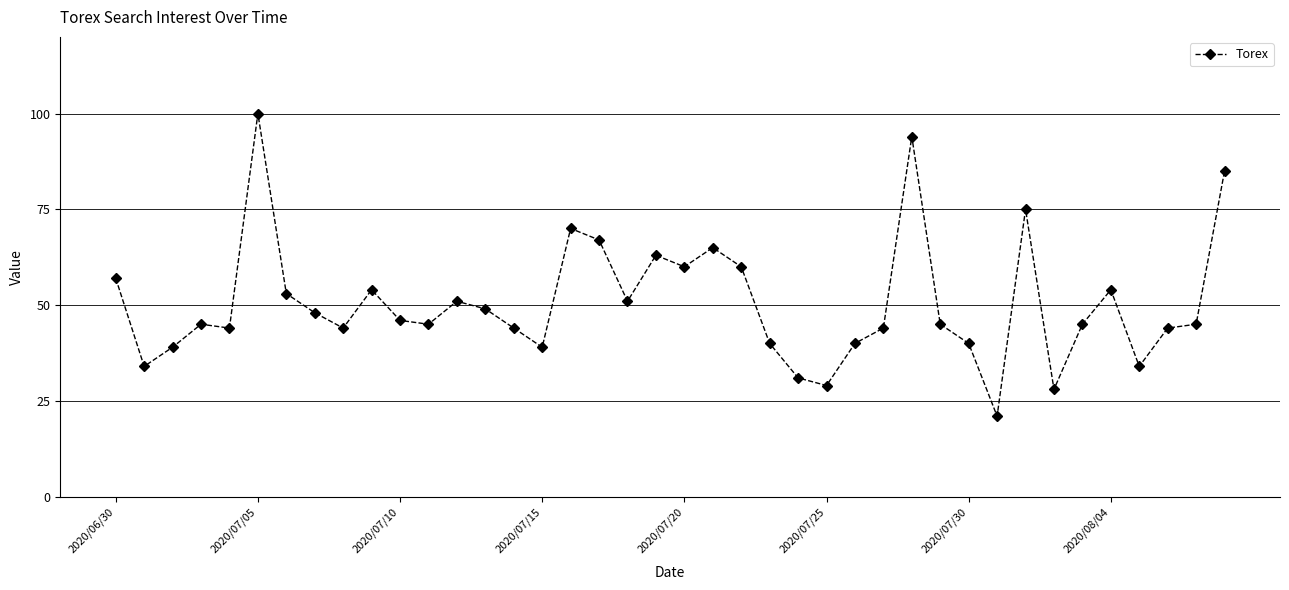

What is the minimum value shown in the chart?

21